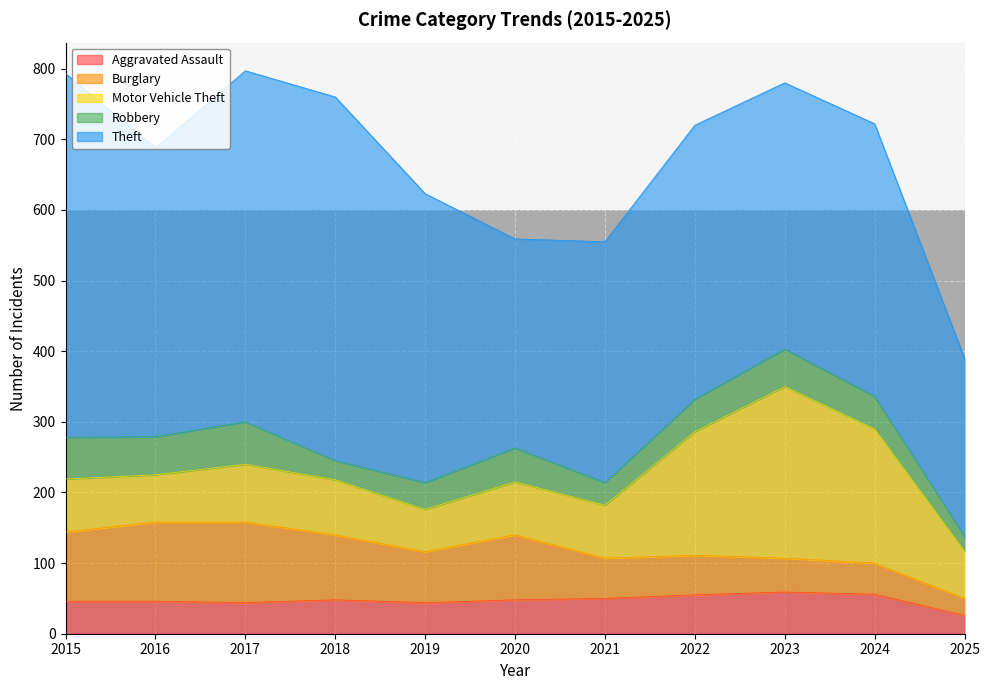

How many intersections are there between Burglary and Aggravated Assault?

1